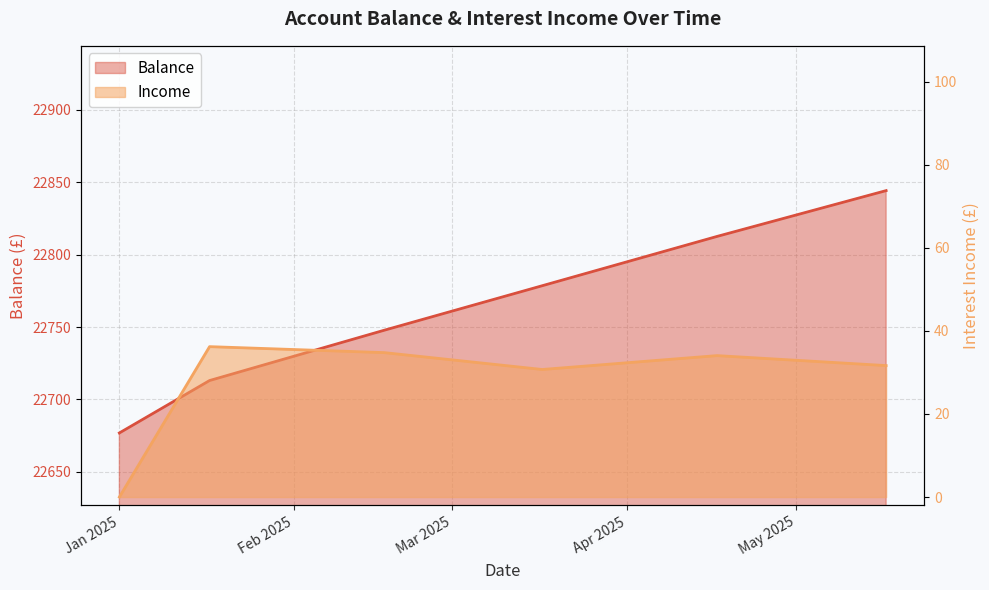

The Balance series shows 38295.0 at 2025-05-17. True or false?

False